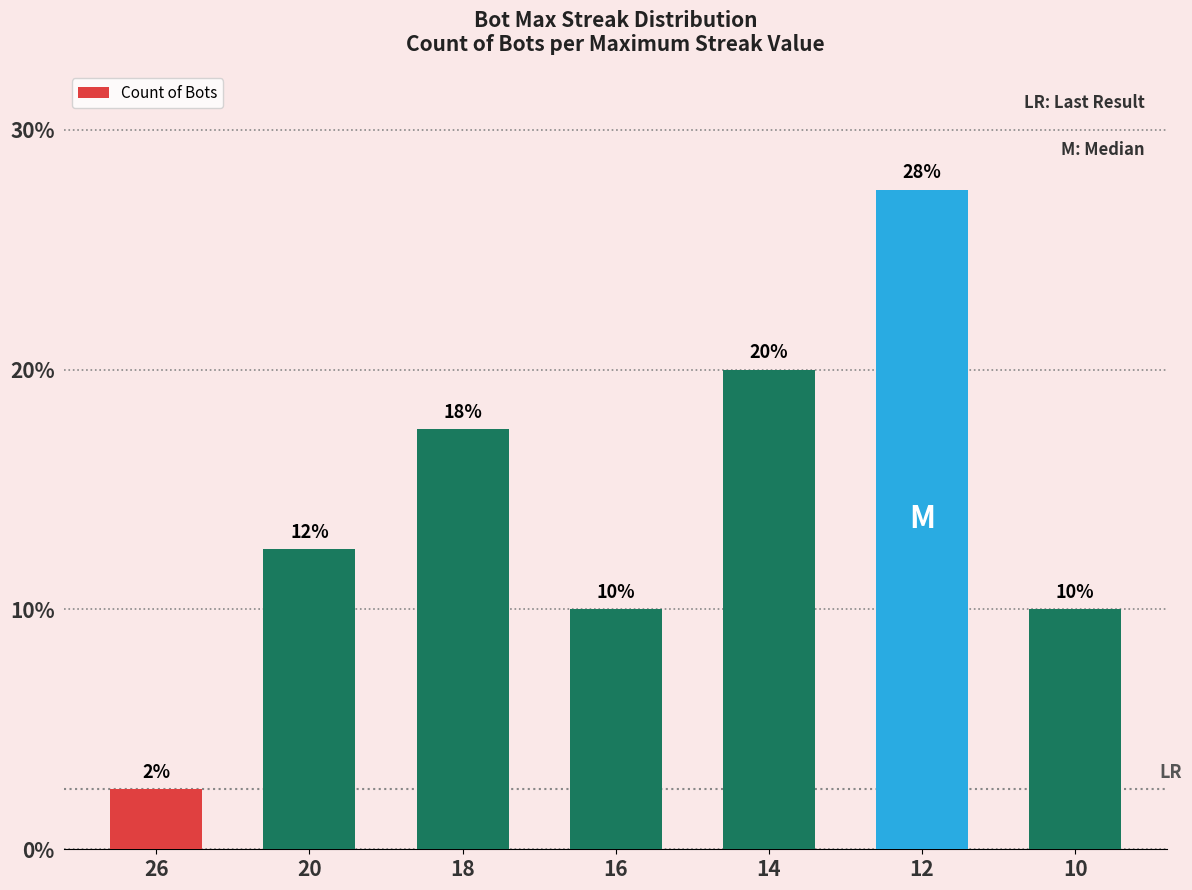

Rank the categories by value from highest to lowest.

12, 14, 18, 20, 16, 10, 26